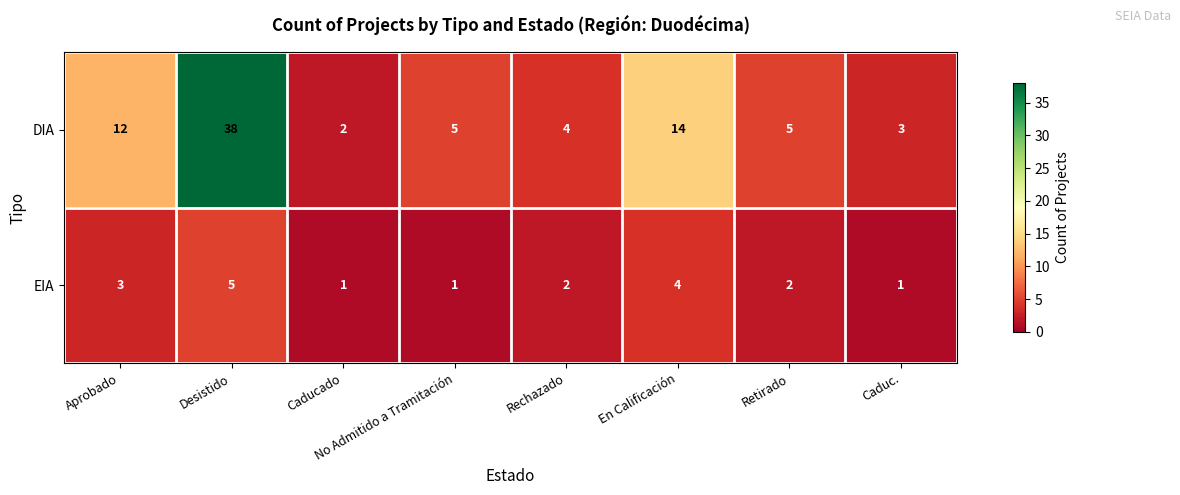

What is the sum of the DIA values at Rechazado and Retirado?

9